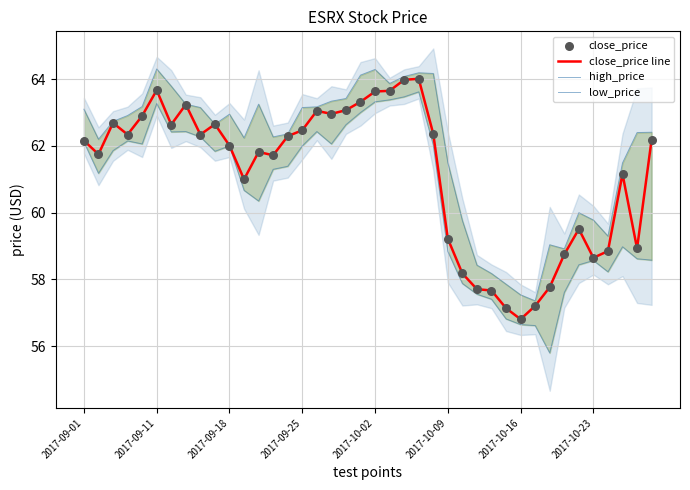

Which series has the largest Y range (max minus min)?

low_price